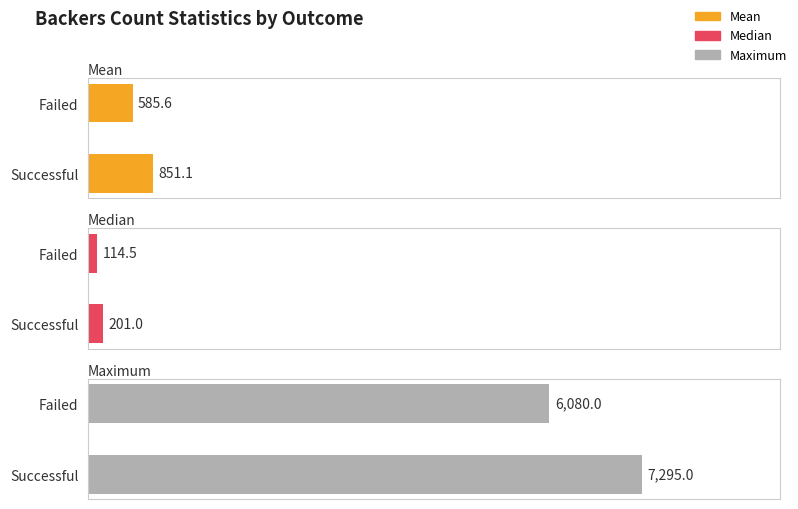

True or false: Maximum has a value of 6080.0 at Failed.

True